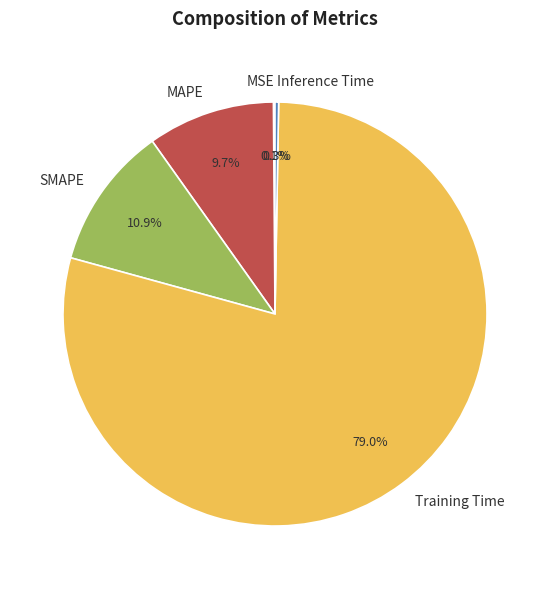

What portion of the pie excludes Training Time?

21.0%